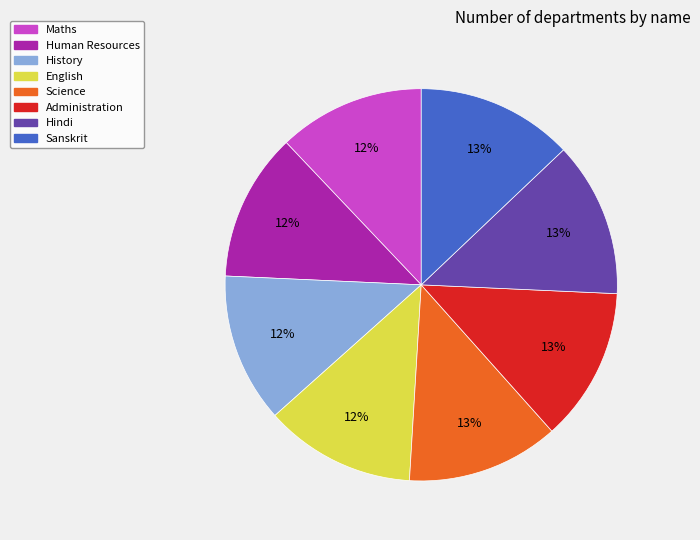

What is the ratio of the value at Sanskrit to the value at Human Resources?

1.1